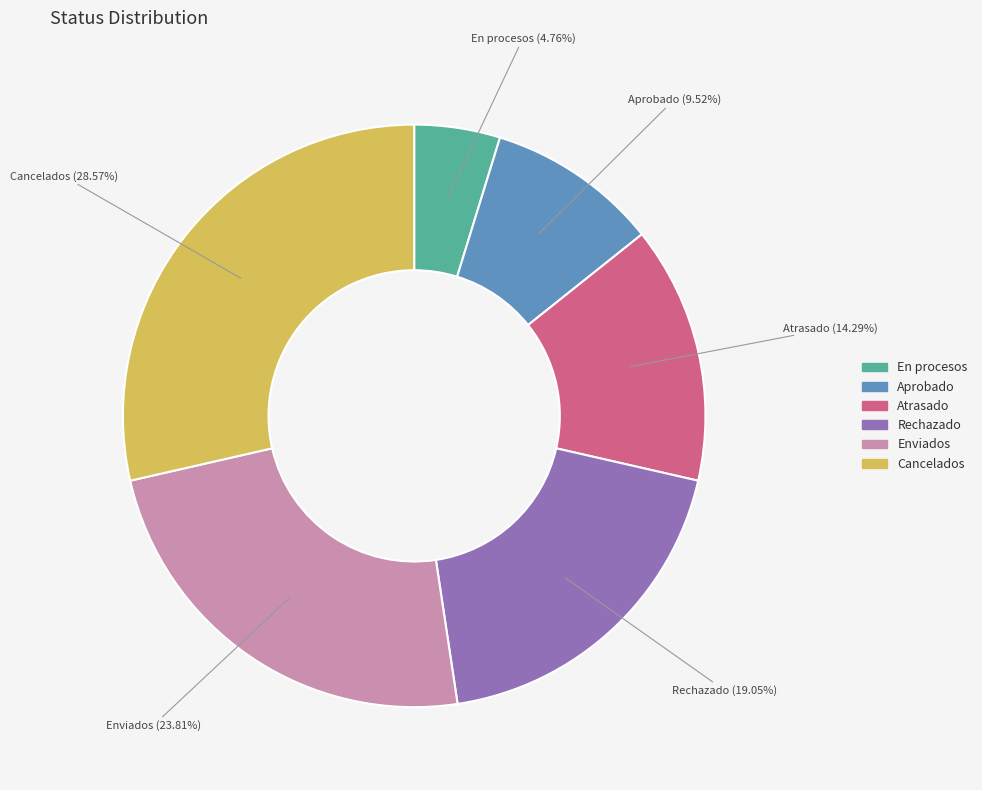

Is the sum of Enviados and En procesos greater than half?

No